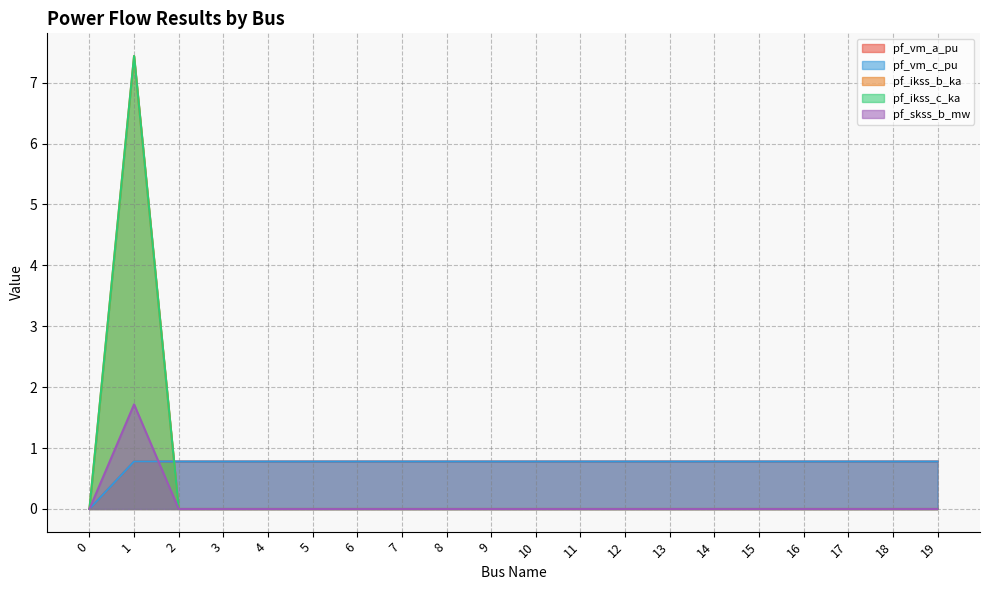

What is the sum of all pf_ikss_c_ka values?

7.4